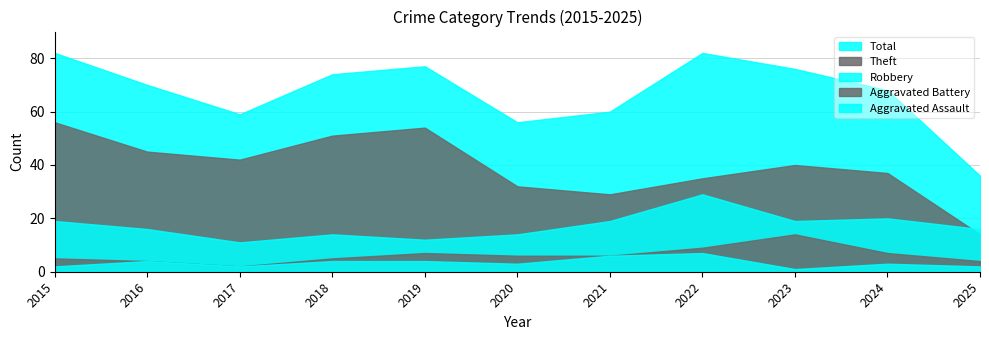

At which category does Robbery reach its first local valley?

2017